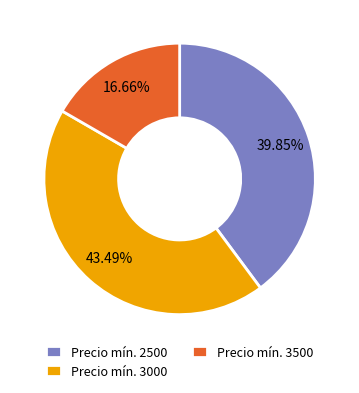

Is the sum of Precio mín. 3500 and Precio mín. 2500 greater than half?

Yes